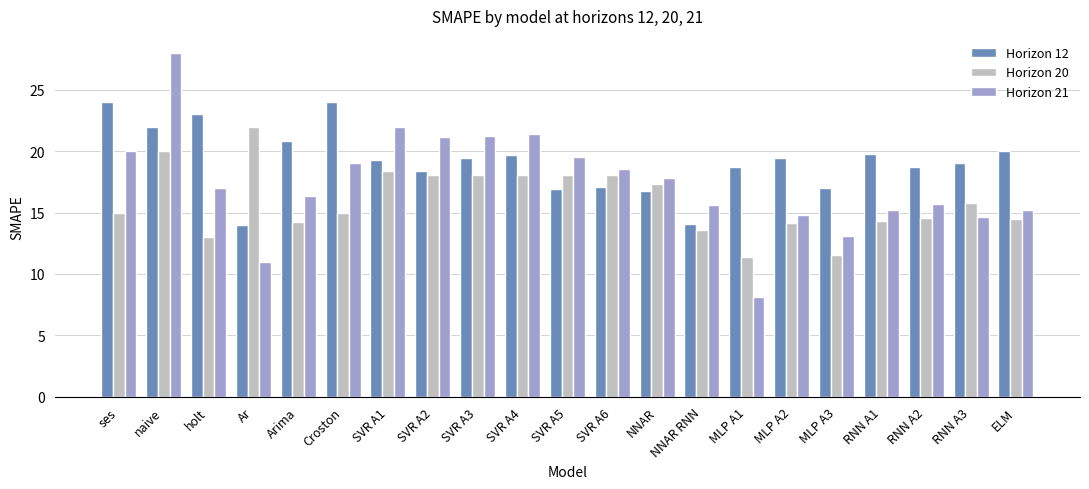

What position from the right is SVR A2?

14